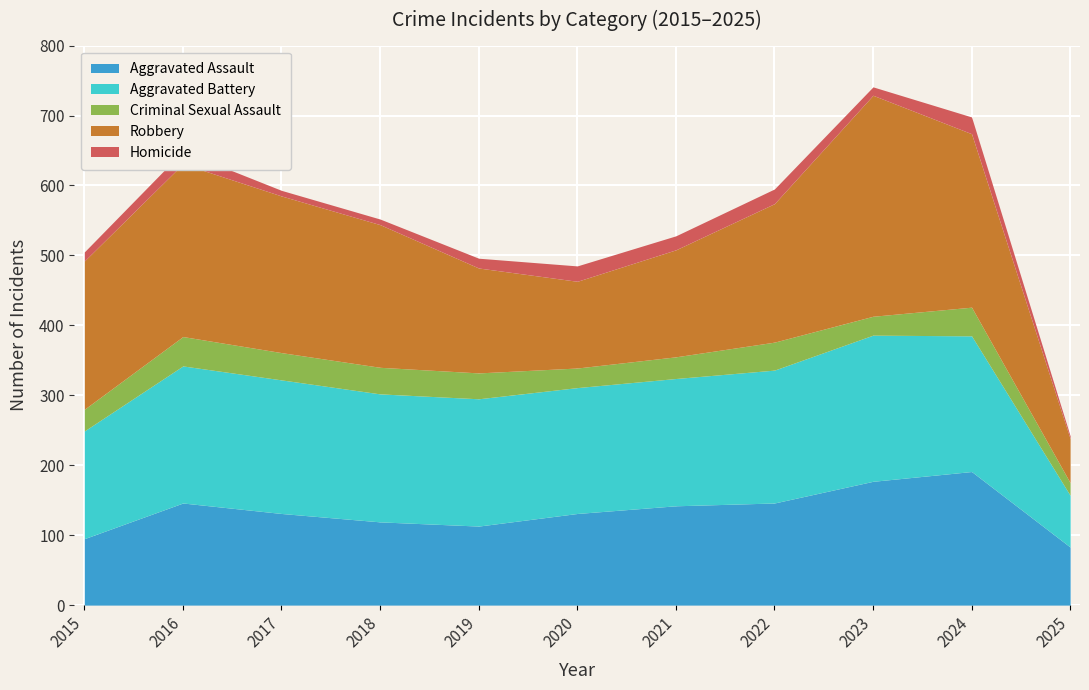

Read the Aggravated Assault value at 2020, to the nearest 10.

130